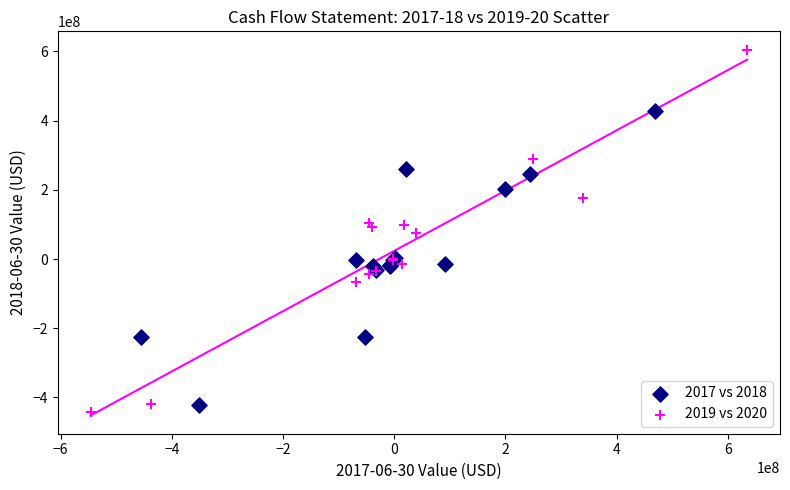

Which series has the widest spread of Y values?

2019 vs 2020